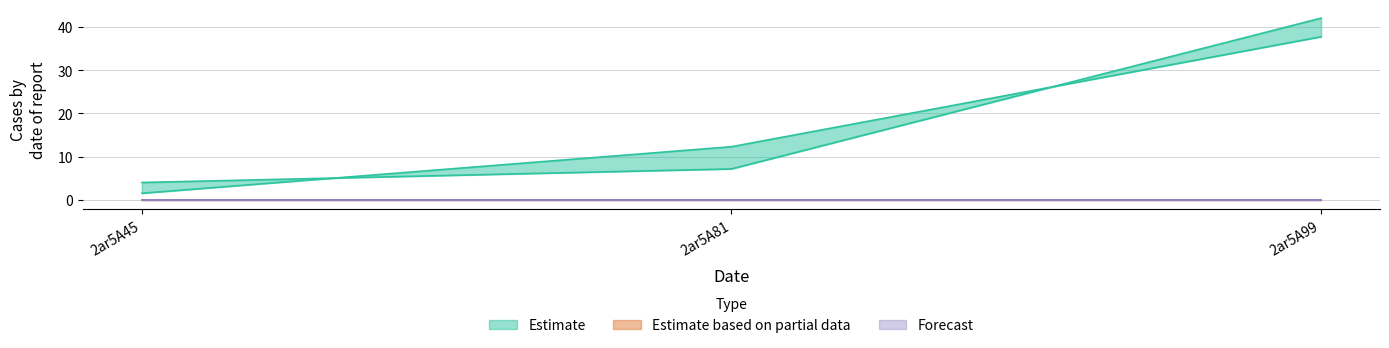

Reading left to right, transcribe all the data shown in this chart.

col_6: 1.5	12.3	37.7
col_7: 4.0	7.2	42.0
col_2: 0.0	0.0	0.0
col_3: 0.0	0.0	0.0
col_4: 0.0	0.0	0.0
col_5: 0.0	0.0	0.0